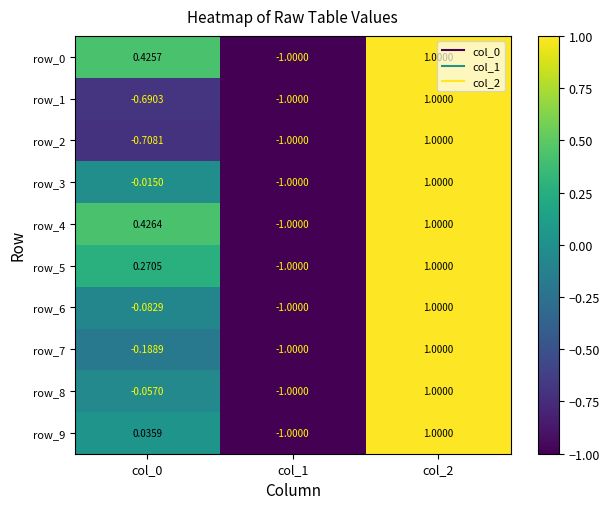

Is the value of row_9 at col_0 greater than the value of row_4 at col_0?

No